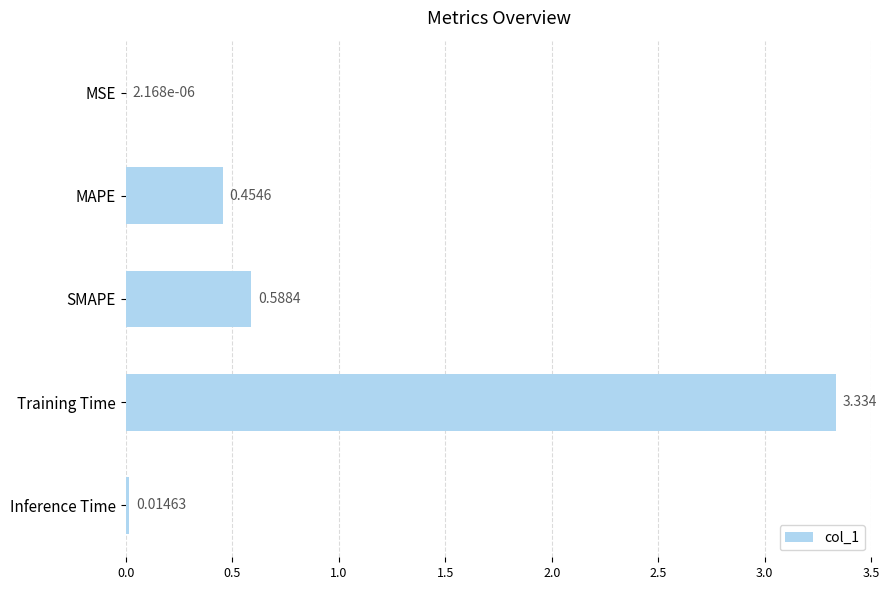

Which has a higher value, Training Time or Inference Time?

Training Time